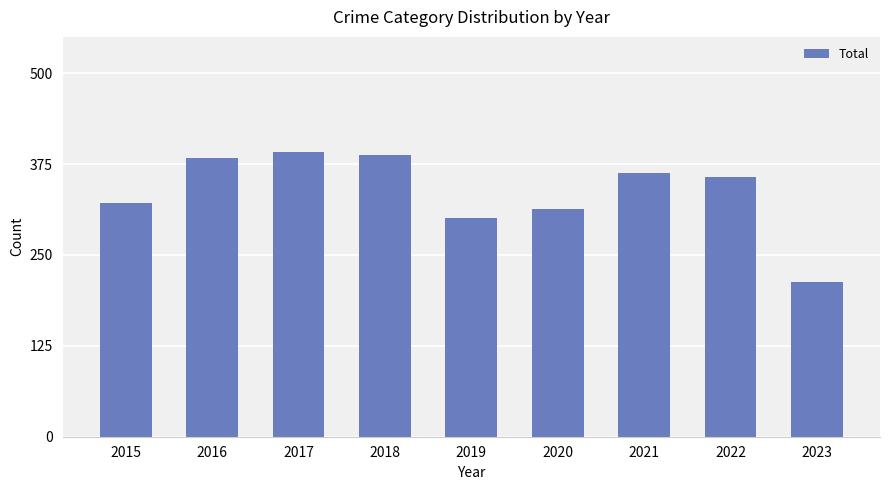

Are the bars grouped side by side (vs. stacked)?

No